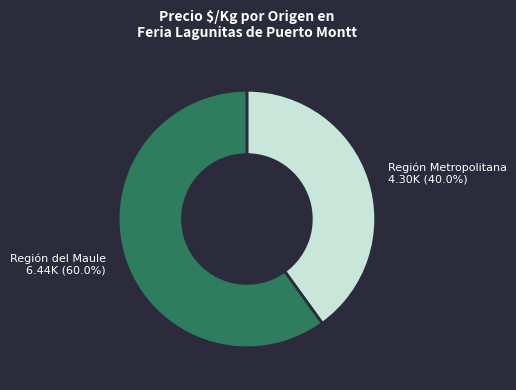

How many segments does this pie chart have?

2